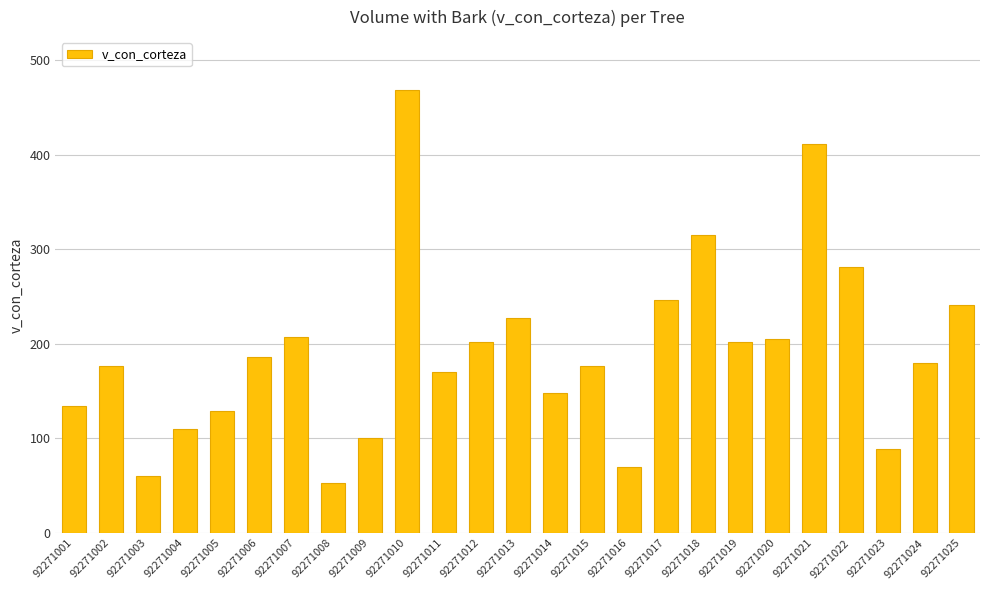

The chart shows a value of 176.6 at 92271002. True or false?

True